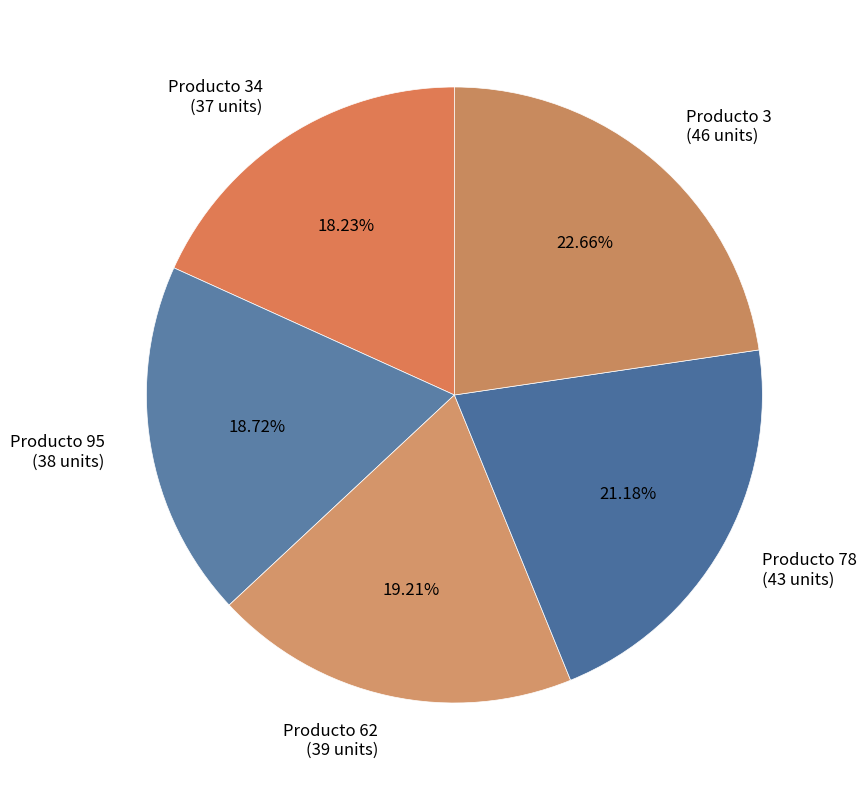

Is the sum of Producto 34 (37 units) and Producto 78 (43 units) greater than half?

No